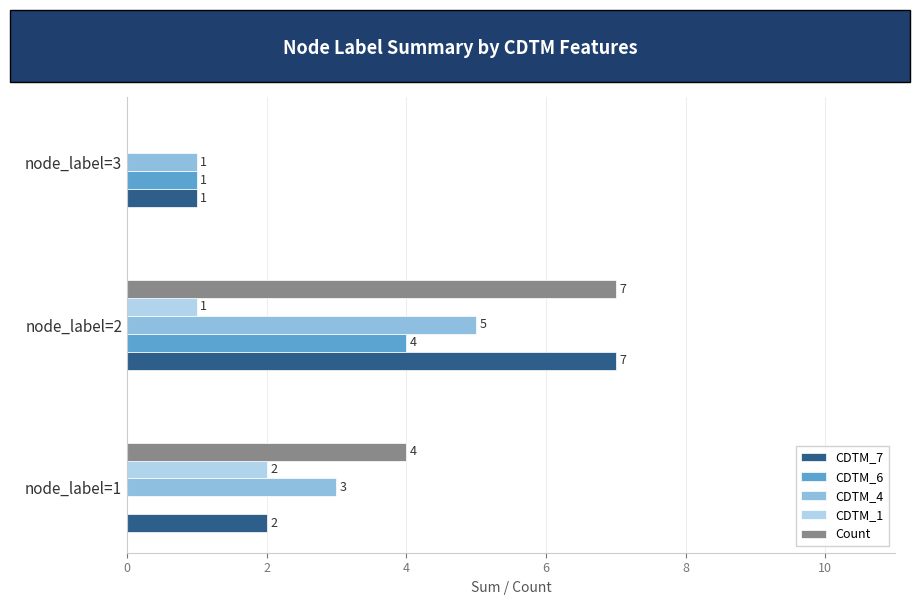

At which category is the sum across all series the highest?

node_label=2